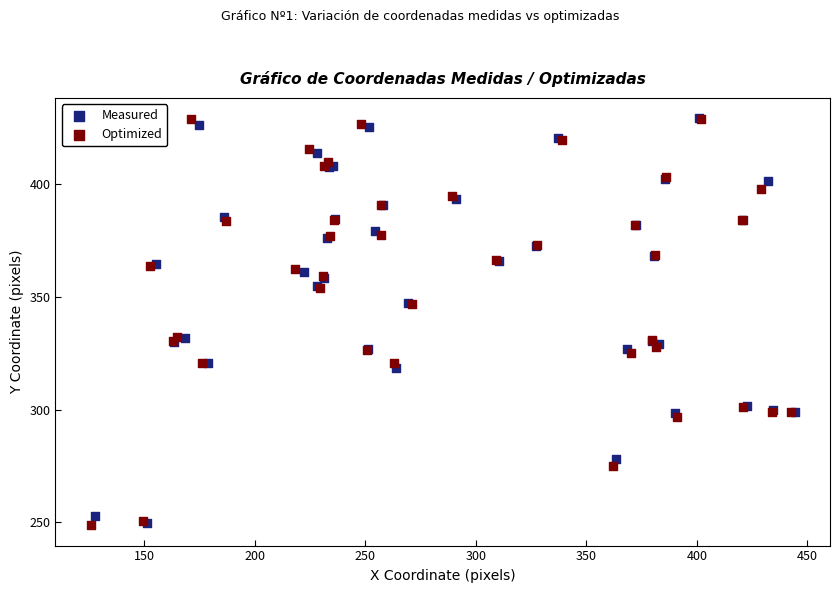

What are all the series names shown in the legend?

Measured, Optimized